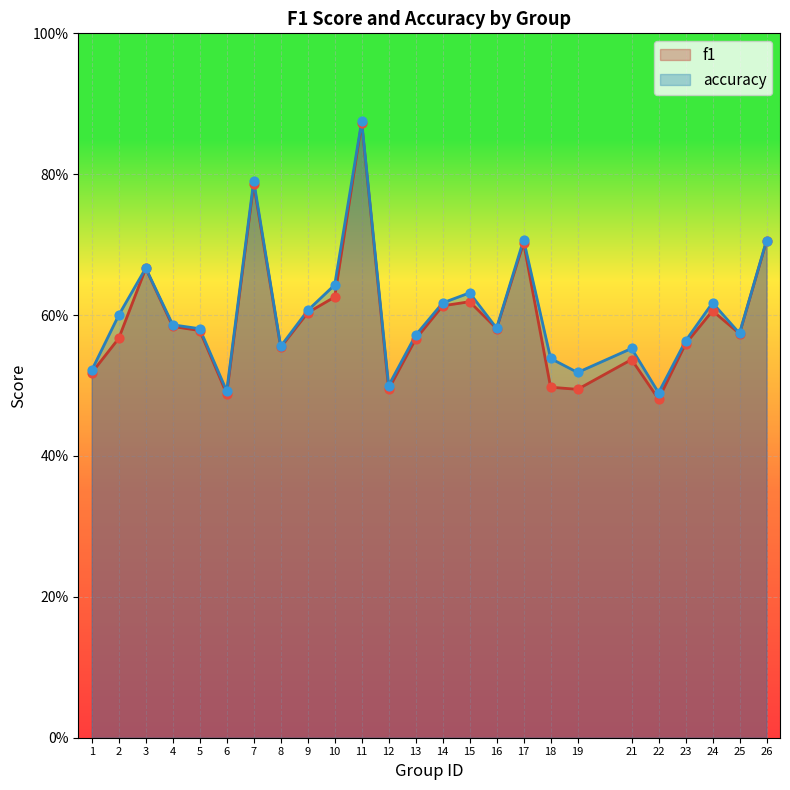

Which series has the largest total across all categories?

accuracy